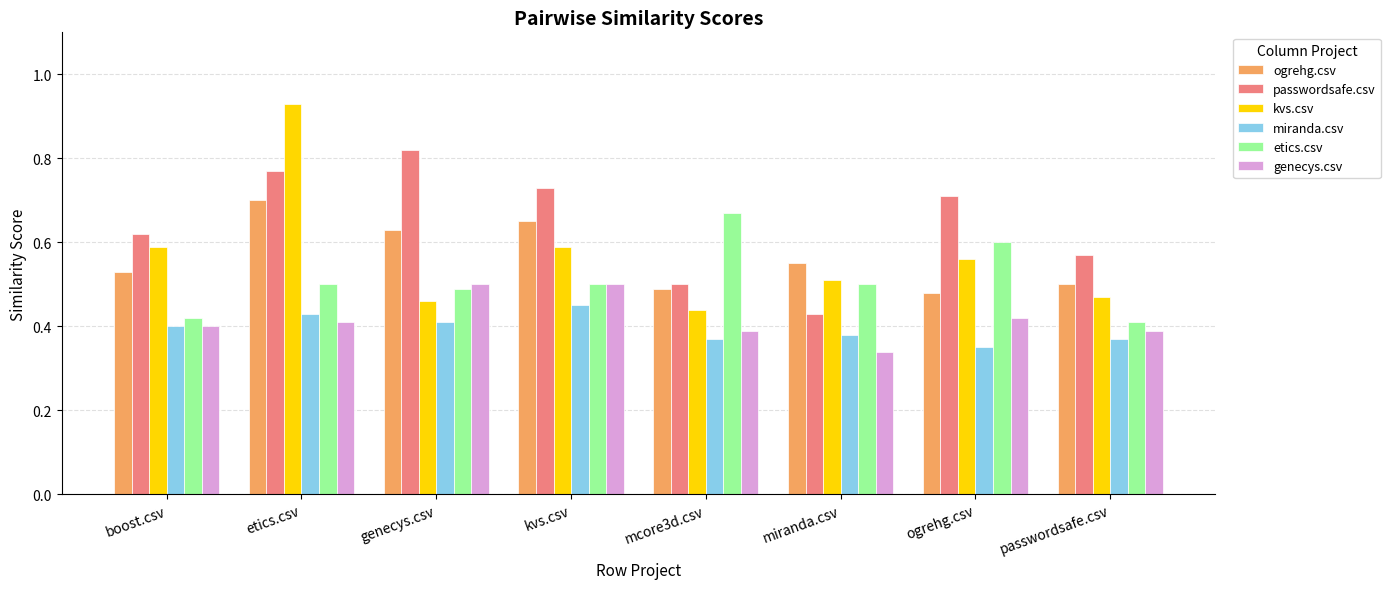

Is it true that ogrehg.csv equals 0.5 at passwordsafe.csv?

True